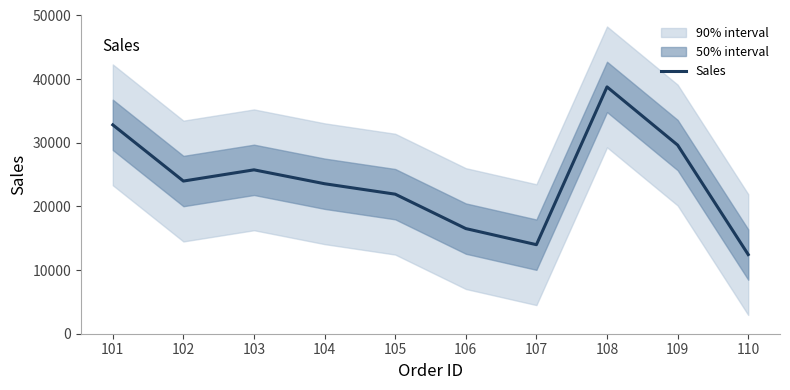

At which category does the chart reach its peak across all series?

108